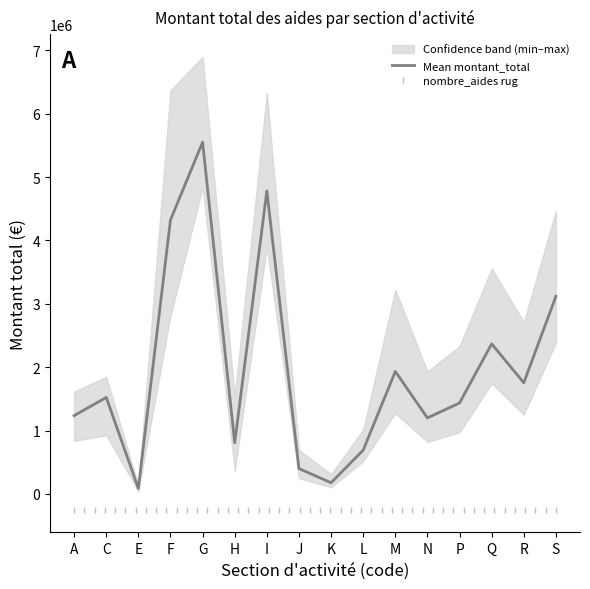

Where is the first local minimum for Ain_montant_total?

E